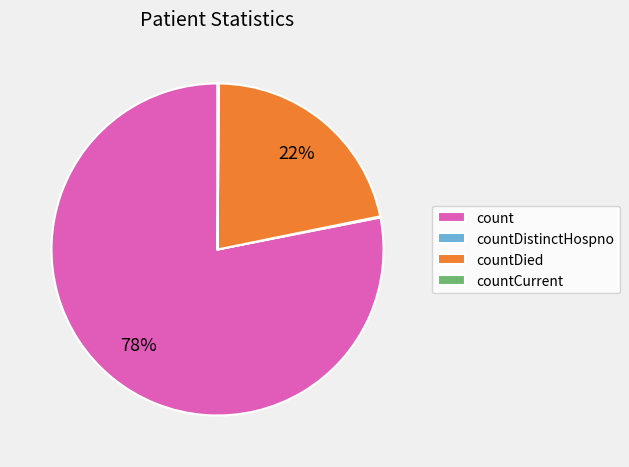

Which has a higher value, count or countDied?

count